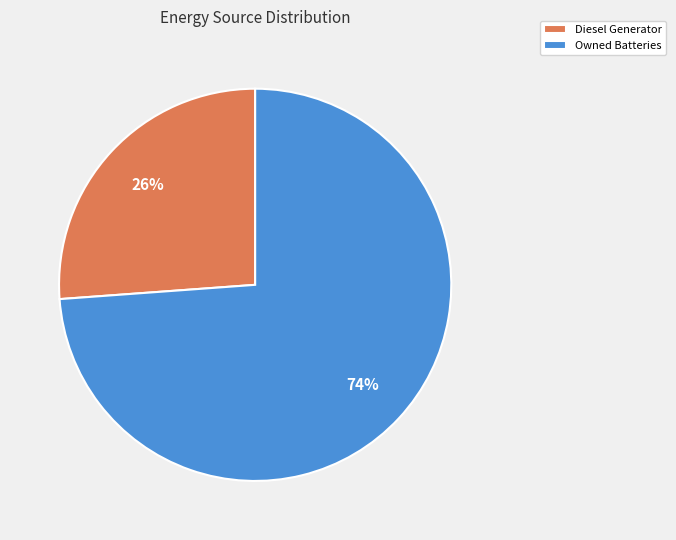

To the nearest percent, what is the average slice percentage?

50%